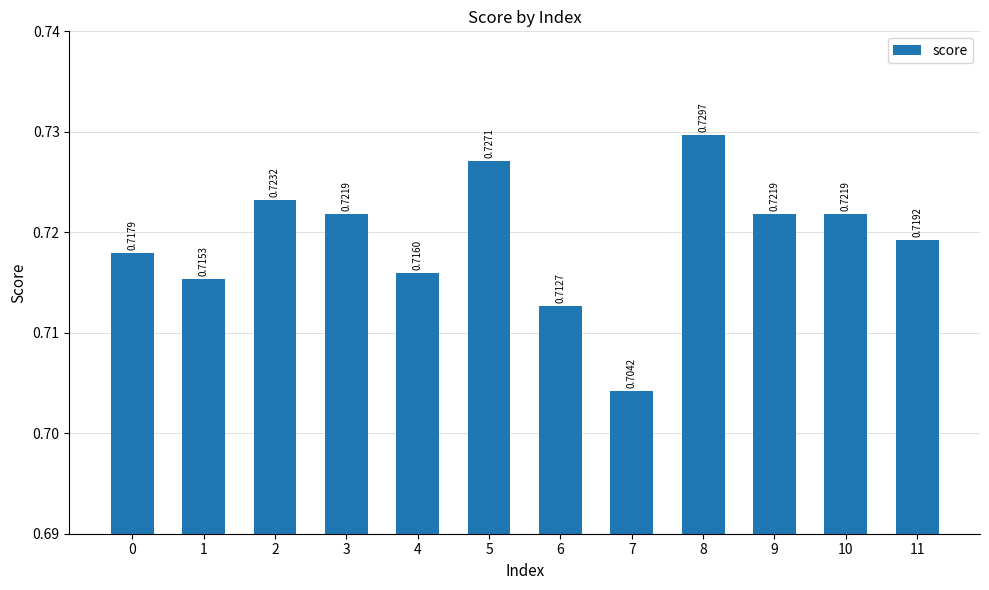

Which has a higher value, 7 or 3?

3